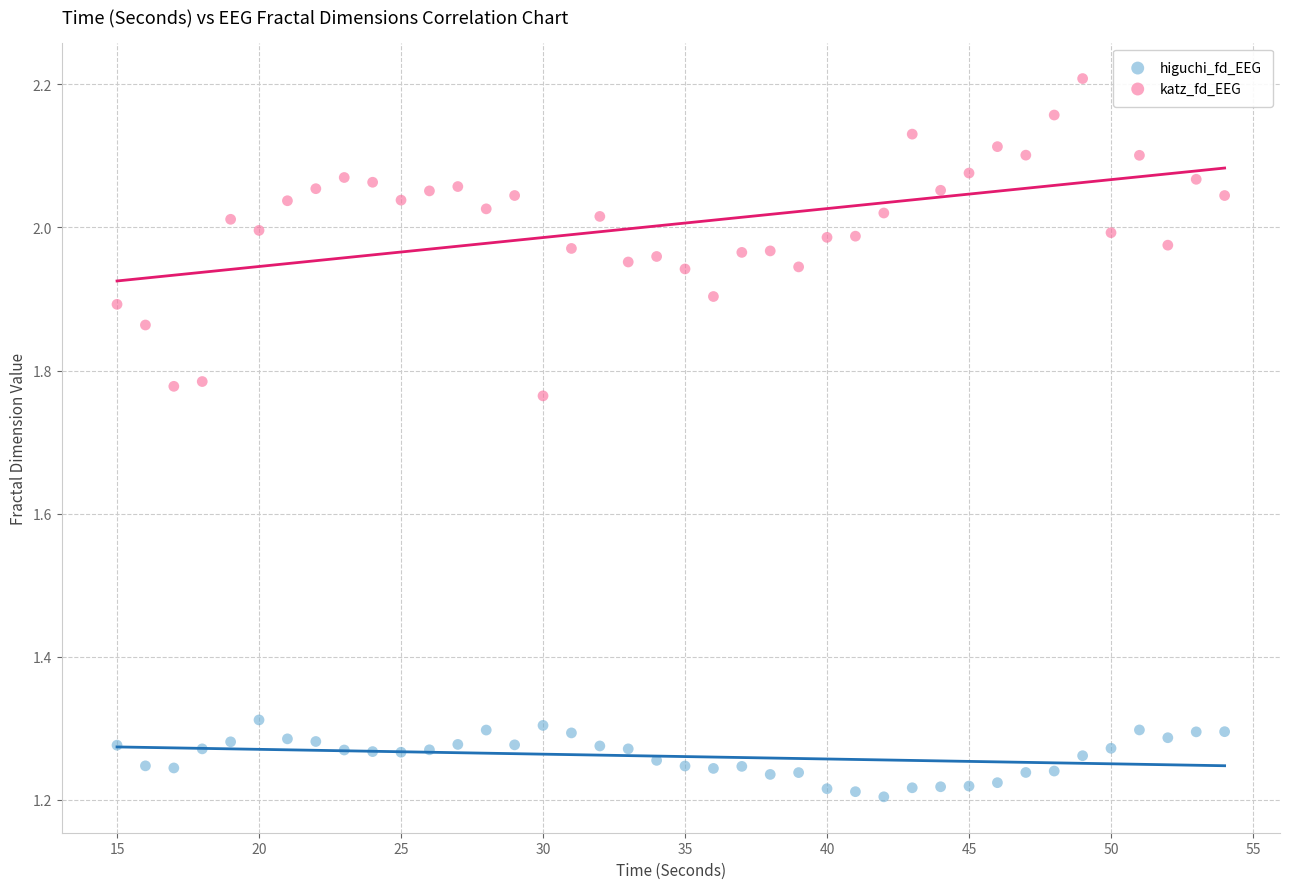

Across all data points, what is the range of X values (max minus min)?

39.0